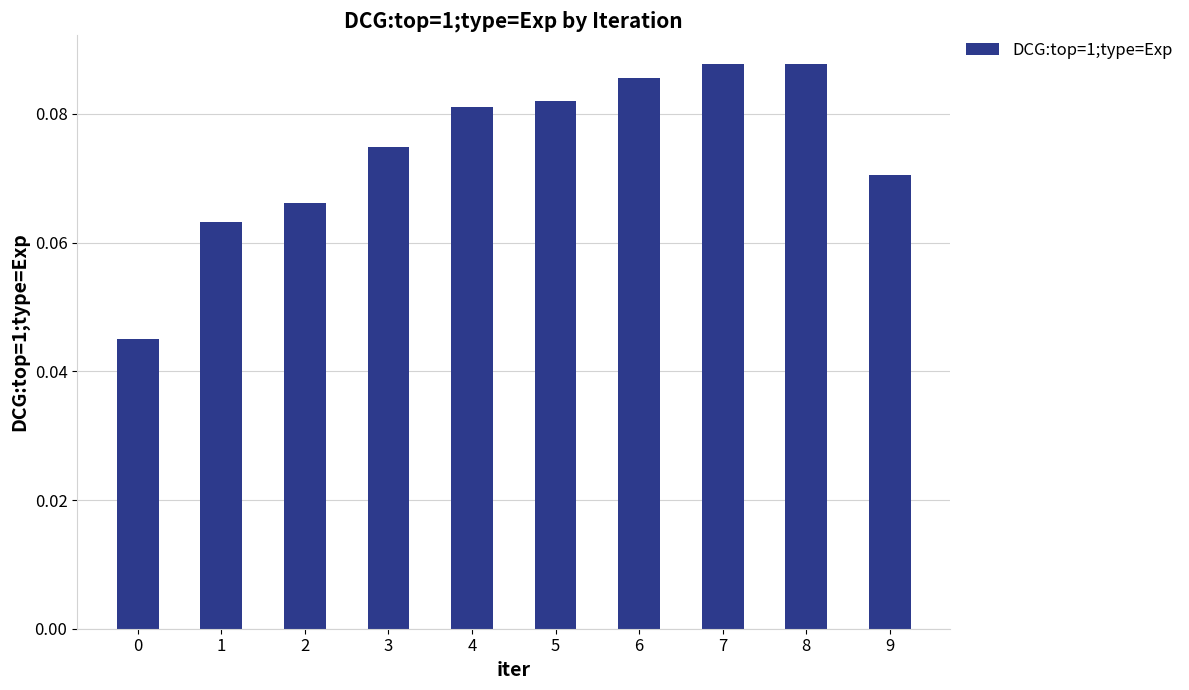

Is it true that the value at 6 is 0.0?

False